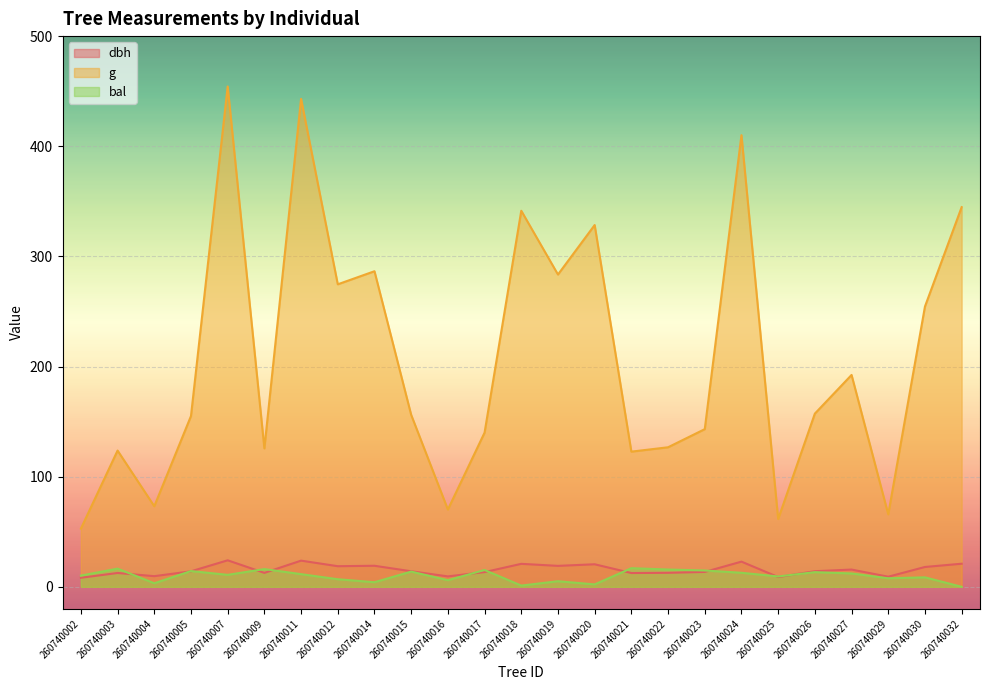

Between 260740014 and 260740003, which is larger?

260740014